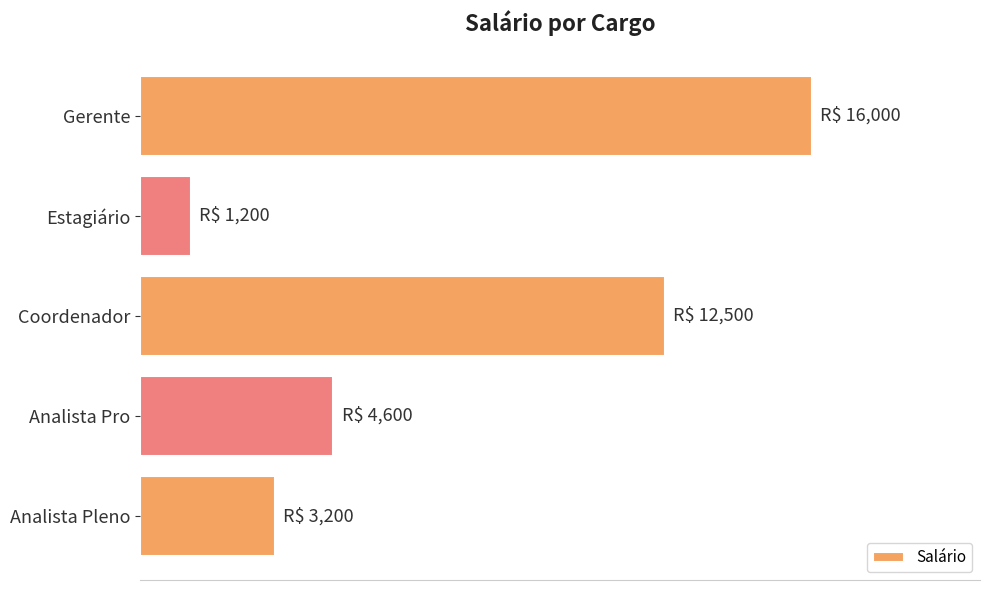

Does the chart contain any negative values?

No